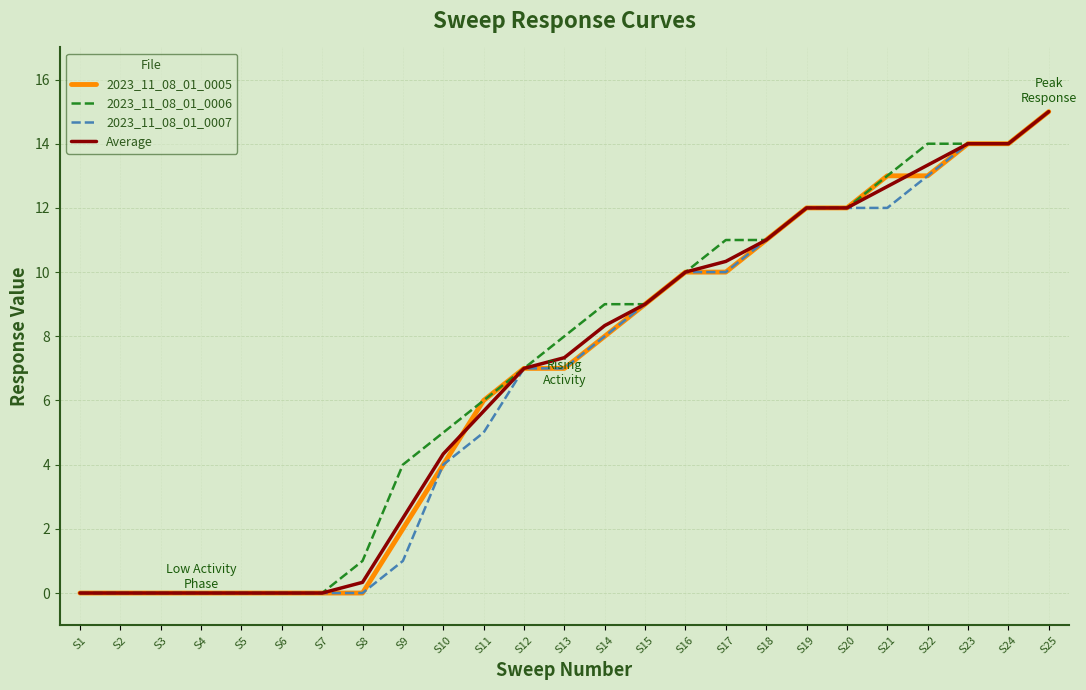

At which category is the sum across all series the highest?

S25